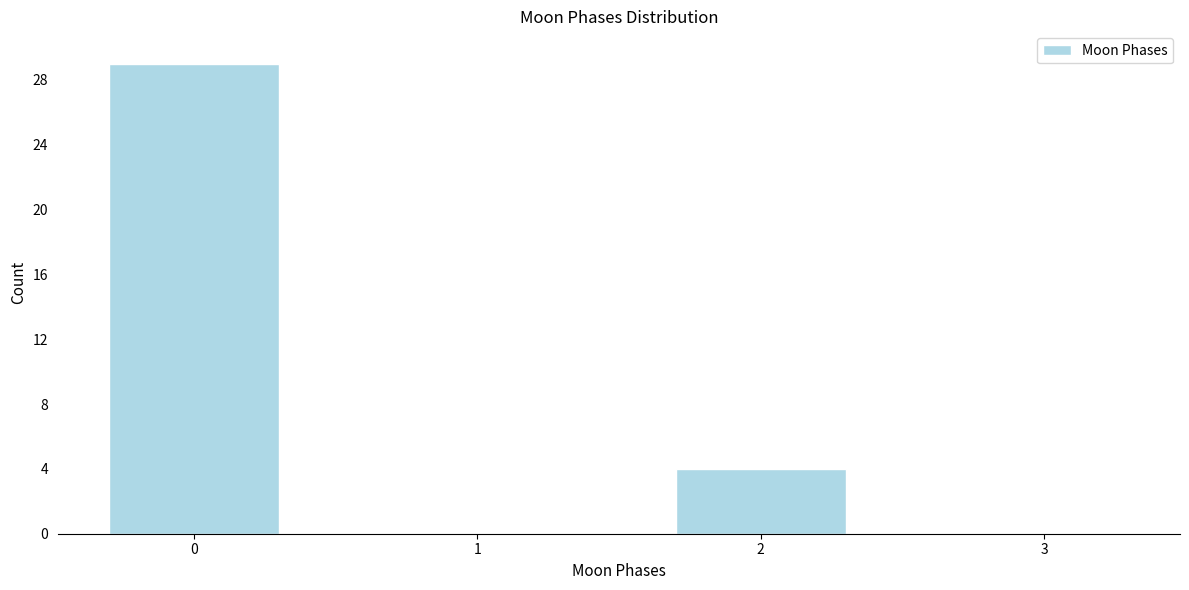

Reading left to right, list all the values displayed in this chart.

0=29	1=0	2=4	3=0